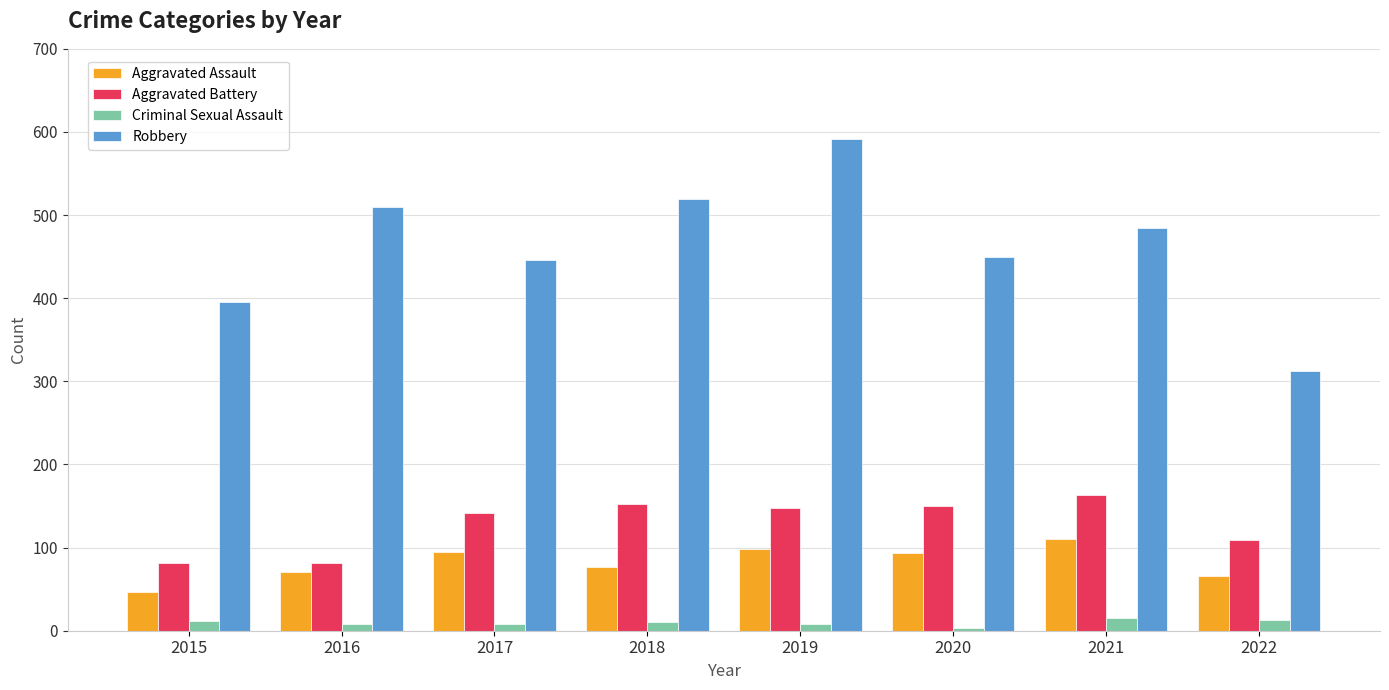

The value of Robbery at 2019 is 591. True or false?

True